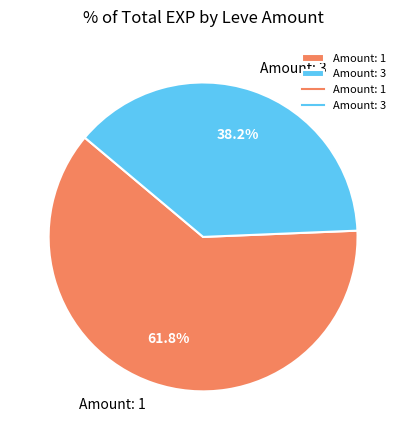

What is the largest slice in the pie chart?

Amount: 1